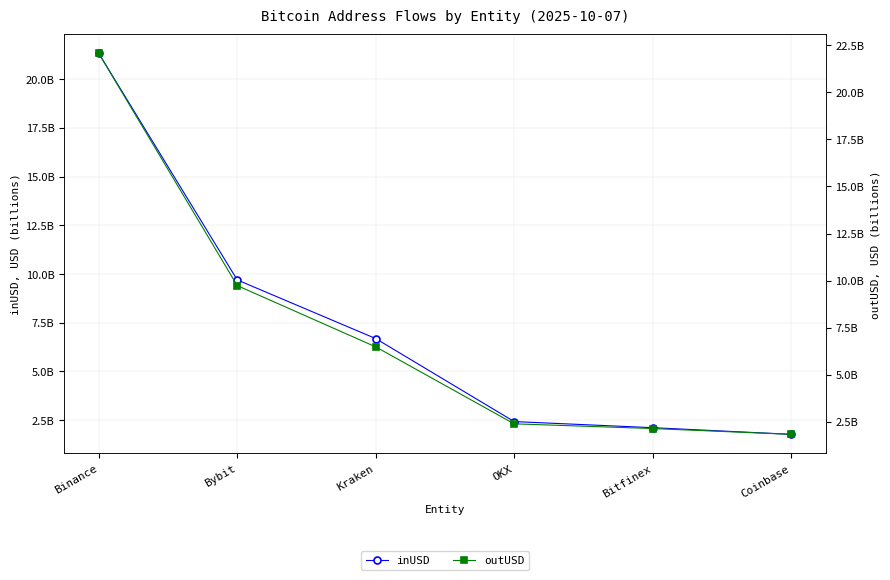

The inUSD series shows 6685806635.5 at Kraken. True or false?

True